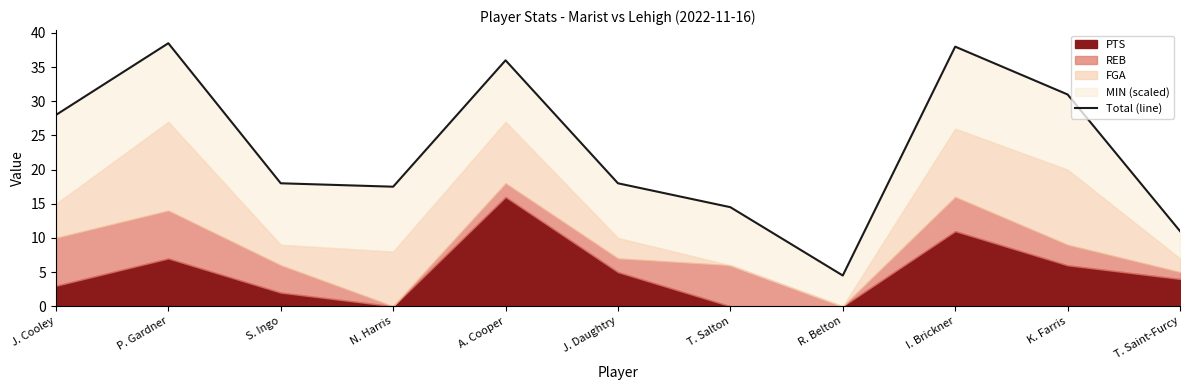

Which has a higher value, J. Daughtry or T. Saint-Furcy?

J. Daughtry